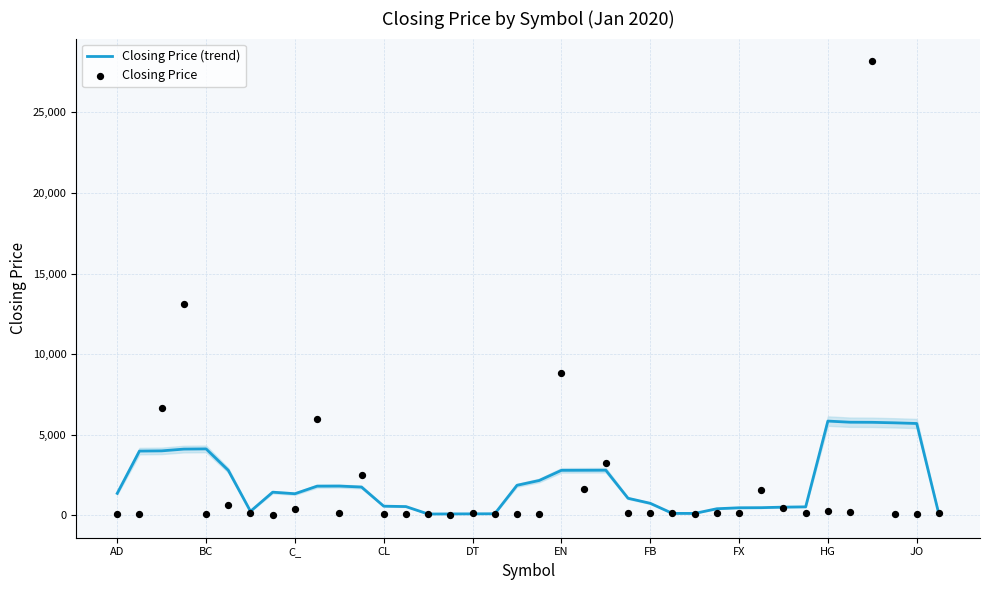

Which series has the widest spread of Y values?

Closing Price